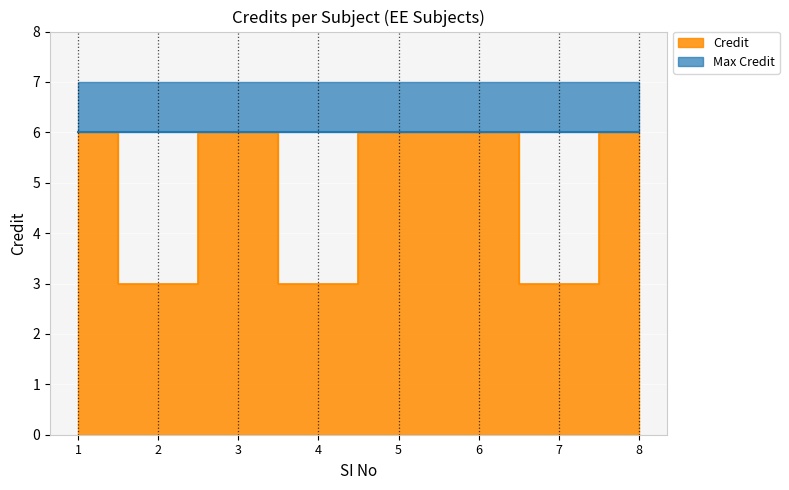

Between 2 and 6, which is larger?

6